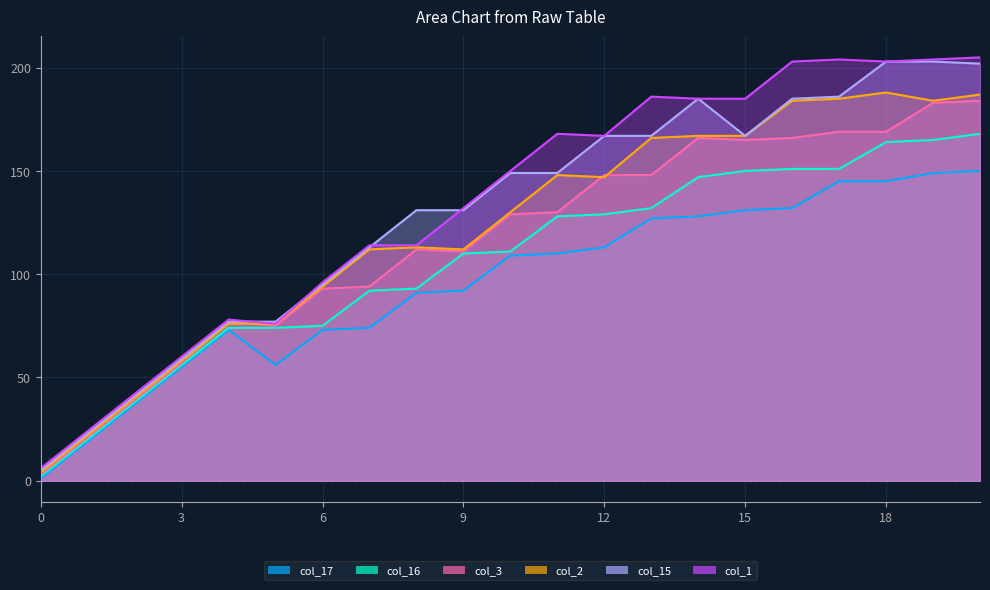

At which label is col_3 closest to 93?

6